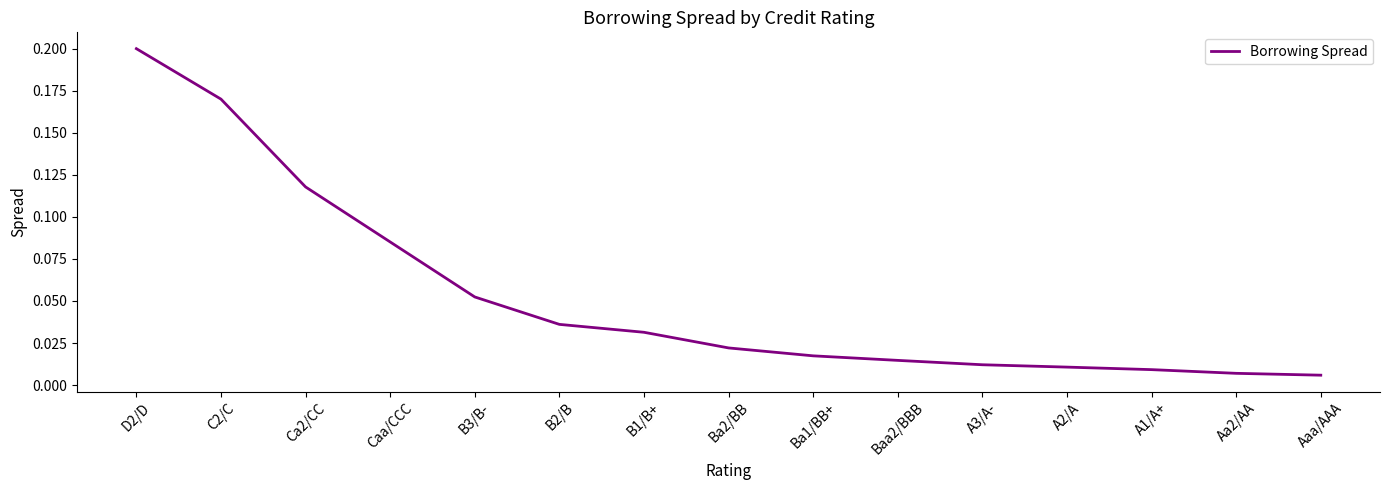

What is the change in value from D2/D to A1/A+?

-0.2